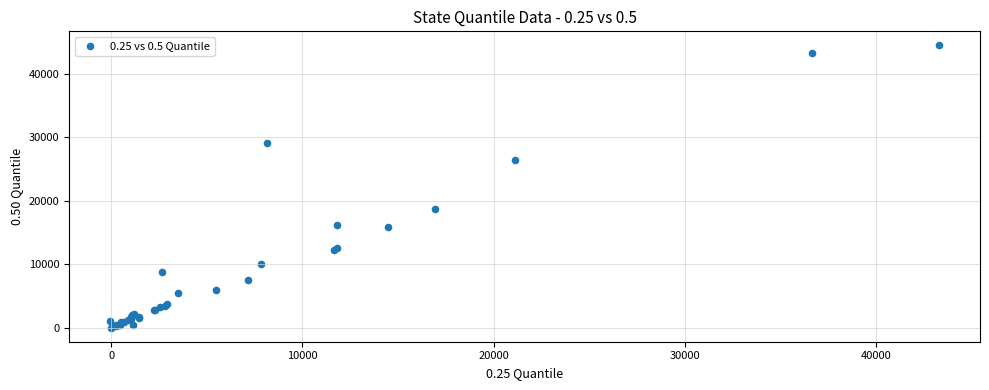

What Y value in the scatter plot is closest to 22250?

18778